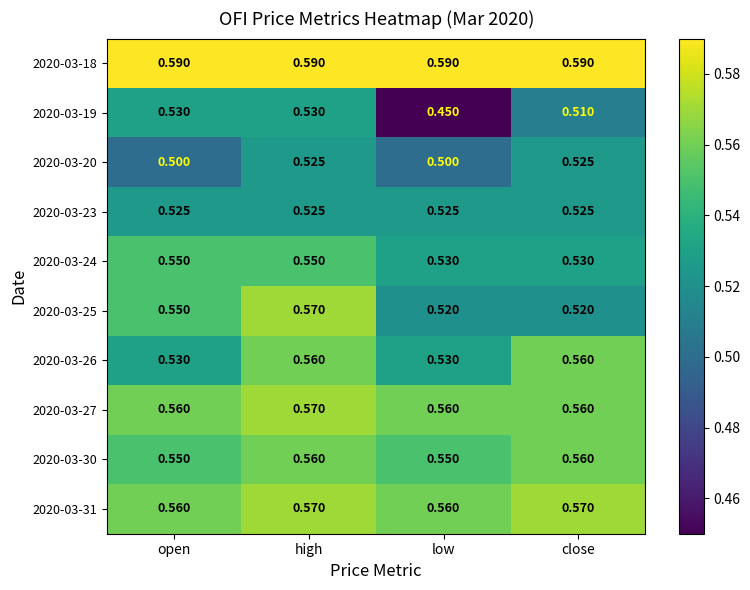

Where is 2020-03-19 nearest to the value 0?

low